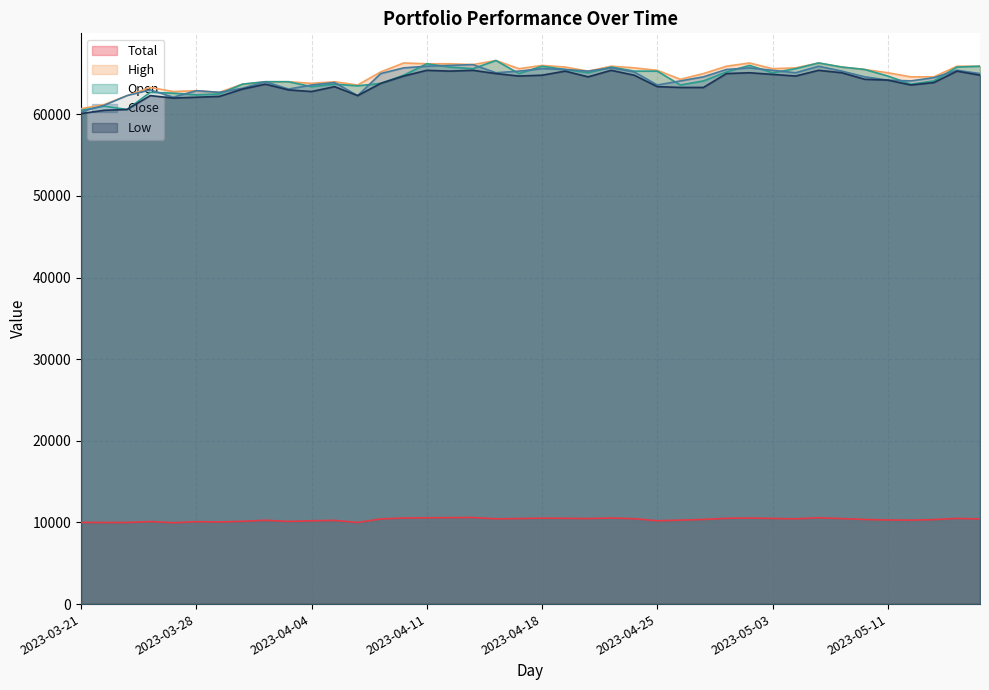

Reading left to right, list all the values displayed in this chart.

Total: 2023-03-21=10000.0	2023-03-22=10000.0	2023-03-23=9999.6	2023-03-24=10111.6	2023-03-27=9967.6	2023-03-28=10095.6	2023-03-29=10063.6	2023-03-30=10143.6	2023-03-31=10271.6	2023-04-03=10127.6	2023-04-04=10207.6	2023-04-05=10255.6	2023-04-06=9999.6	2023-04-07=10431.6	2023-04-10=10543.6	2023-04-11=10575.6	2023-04-12=10591.6	2023-04-13=10607.6	2023-04-14=10447.6	2023-04-17=10479.6	2023-04-18=10527.6	2023-04-19=10511.6	2023-04-20=10479.6	2023-04-21=10543.6	2023-04-24=10463.6	2023-04-25=10207.6	2023-04-26=10287.6	2023-04-27=10367.6	2023-04-28=10511.6	2023-05-02=10543.6	2023-05-03=10495.6	2023-05-04=10447.6	2023-05-08=10575.6	2023-05-09=10479.6	2023-05-10=10367.6	2023-05-11=10303.6	2023-05-12=10287.6	2023-05-15=10351.6	2023-05-16=10495.6	2023-05-17=10431.6
High: 2023-03-21=60700.0	2023-03-22=61200.0	2023-03-23=62300.0	2023-03-24=63300.0	2023-03-27=62800.0	2023-03-28=62900.0	2023-03-29=62700.0	2023-03-30=63700.0	2023-03-31=64000.0	2023-04-03=64000.0	2023-04-04=63800.0	2023-04-05=64000.0	2023-04-06=63600.0	2023-04-07=65200.0	2023-04-10=66300.0	2023-04-11=66200.0	2023-04-12=66200.0	2023-04-13=66100.0	2023-04-14=66600.0	2023-04-17=65600.0	2023-04-18=66000.0	2023-04-19=65800.0	2023-04-20=65300.0	2023-04-21=65900.0	2023-04-24=65700.0	2023-04-25=65400.0	2023-04-26=64300.0	2023-04-27=65000.0	2023-04-28=65900.0	2023-05-02=66300.0	2023-05-03=65600.0	2023-05-04=65700.0	2023-05-08=66300.0	2023-05-09=65800.0	2023-05-10=65500.0	2023-05-11=65100.0	2023-05-12=64600.0	2023-05-15=64600.0	2023-05-16=65900.0	2023-05-17=65900.0
Open: 2023-03-21=60500.0	2023-03-22=61000.0	2023-03-23=60600.0	2023-03-24=62700.0	2023-03-27=62600.0	2023-03-28=62400.0	2023-03-29=62500.0	2023-03-30=63700.0	2023-03-31=64000.0	2023-04-03=64000.0	2023-04-04=63400.0	2023-04-05=63700.0	2023-04-06=63500.0	2023-04-07=63800.0	2023-04-10=64800.0	2023-04-11=66200.0	2023-04-12=65800.0	2023-04-13=65600.0	2023-04-14=66600.0	2023-04-17=65000.0	2023-04-18=65900.0	2023-04-19=65500.0	2023-04-20=65100.0	2023-04-21=65800.0	2023-04-24=65300.0	2023-04-25=65300.0	2023-04-26=63600.0	2023-04-27=64100.0	2023-04-28=65200.0	2023-05-02=66000.0	2023-05-03=65100.0	2023-05-04=65600.0	2023-05-08=66300.0	2023-05-09=65800.0	2023-05-10=65500.0	2023-05-11=64700.0	2023-05-12=63700.0	2023-05-15=64100.0	2023-05-16=65800.0	2023-05-17=65900.0
Close: 2023-03-21=60300.0	2023-03-22=61100.0	2023-03-23=62300.0	2023-03-24=63000.0	2023-03-27=62100.0	2023-03-28=62900.0	2023-03-29=62700.0	2023-03-30=63200.0	2023-03-31=64000.0	2023-04-03=63100.0	2023-04-04=63600.0	2023-04-05=63900.0	2023-04-06=62300.0	2023-04-07=65000.0	2023-04-10=65700.0	2023-04-11=65900.0	2023-04-12=66000.0	2023-04-13=66100.0	2023-04-14=65100.0	2023-04-17=65300.0	2023-04-18=65600.0	2023-04-19=65500.0	2023-04-20=65300.0	2023-04-21=65700.0	2023-04-24=65200.0	2023-04-25=63600.0	2023-04-26=64100.0	2023-04-27=64600.0	2023-04-28=65500.0	2023-05-02=65700.0	2023-05-03=65400.0	2023-05-04=65100.0	2023-05-08=65900.0	2023-05-09=65300.0	2023-05-10=64600.0	2023-05-11=64200.0	2023-05-12=64100.0	2023-05-15=64500.0	2023-05-16=65400.0	2023-05-17=65000.0
Low: 2023-03-21=60100.0	2023-03-22=60500.0	2023-03-23=60600.0	2023-03-24=62300.0	2023-03-27=62000.0	2023-03-28=62100.0	2023-03-29=62200.0	2023-03-30=63100.0	2023-03-31=63700.0	2023-04-03=63000.0	2023-04-04=62800.0	2023-04-05=63400.0	2023-04-06=62300.0	2023-04-07=63800.0	2023-04-10=64700.0	2023-04-11=65400.0	2023-04-12=65300.0	2023-04-13=65400.0	2023-04-14=65000.0	2023-04-17=64700.0	2023-04-18=64800.0	2023-04-19=65300.0	2023-04-20=64600.0	2023-04-21=65400.0	2023-04-24=64800.0	2023-04-25=63400.0	2023-04-26=63300.0	2023-04-27=63300.0	2023-04-28=65000.0	2023-05-02=65100.0	2023-05-03=64900.0	2023-05-04=64700.0	2023-05-08=65400.0	2023-05-09=65100.0	2023-05-10=64300.0	2023-05-11=64200.0	2023-05-12=63600.0	2023-05-15=63900.0	2023-05-16=65300.0	2023-05-17=64800.0